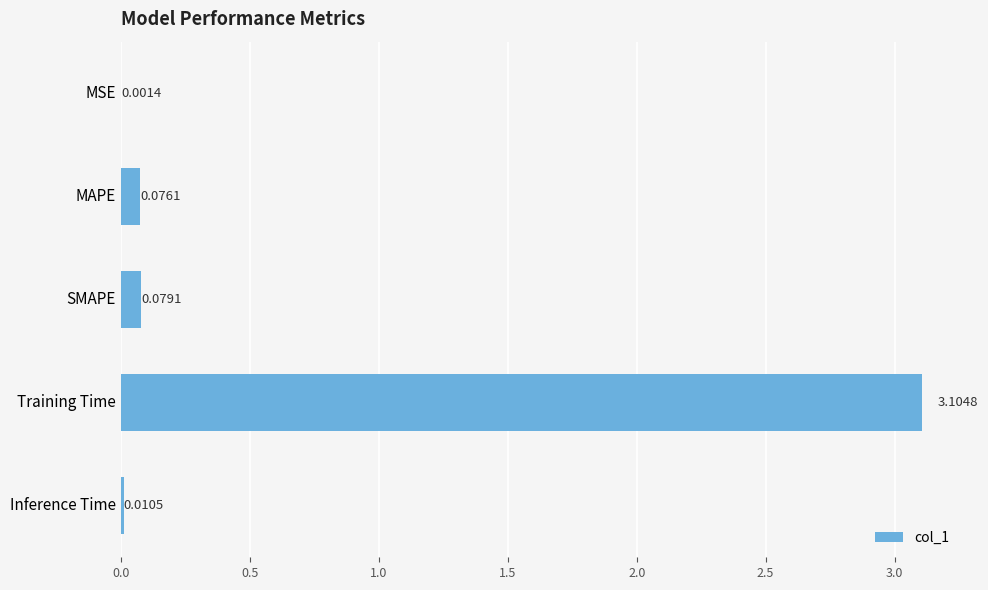

At which label is the value closest to 1?

SMAPE